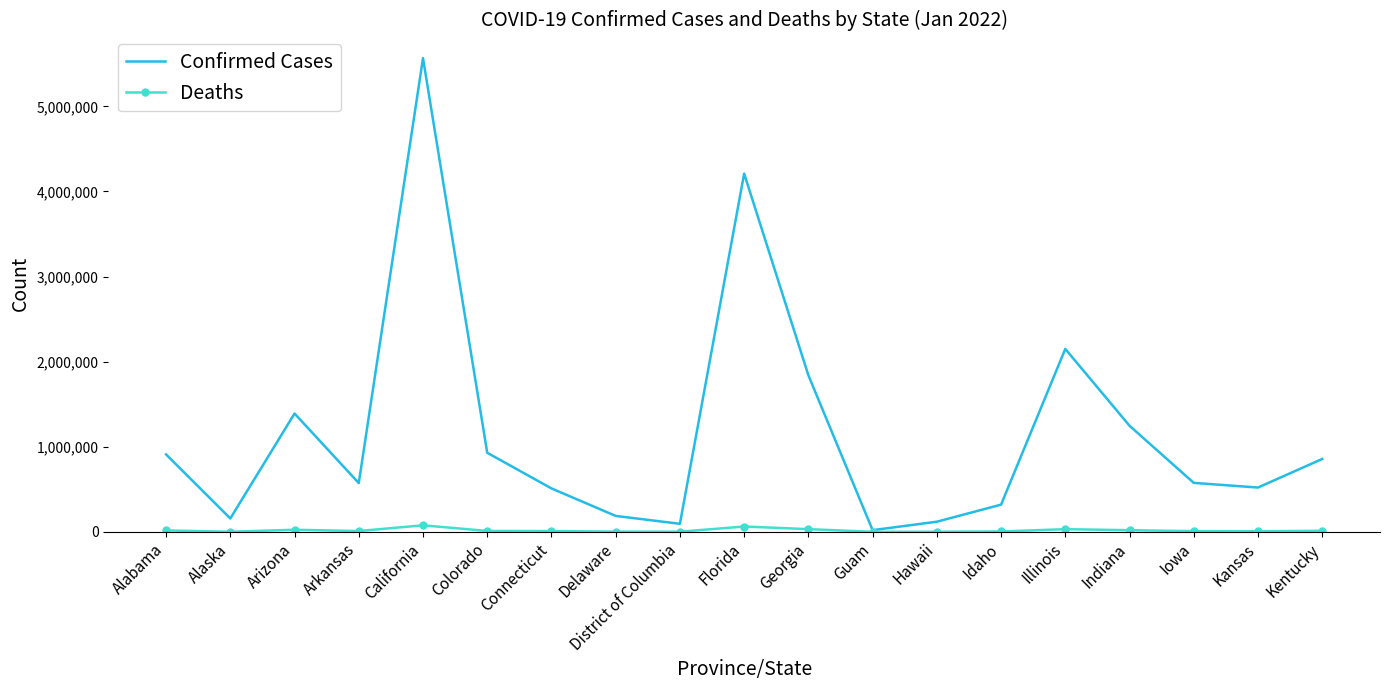

In Confirmed Cases, how many points are higher than both neighbors (excluding endpoints)?

4